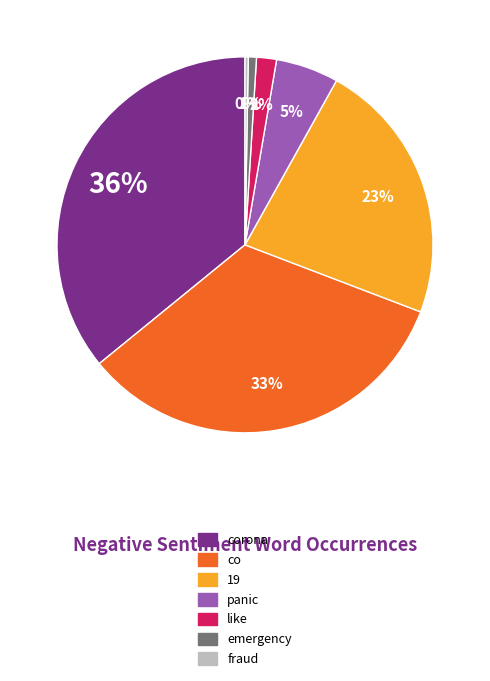

Combined, do like and emergency account for over 50%?

No